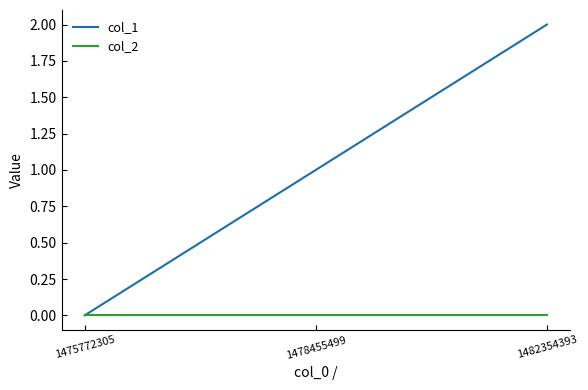

Rank the series by their maximum value, from lowest to highest.

col_2, col_1